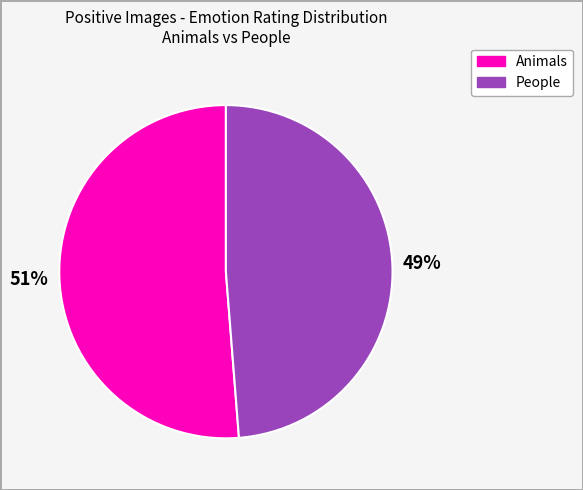

Does any single category account for the majority?

Yes